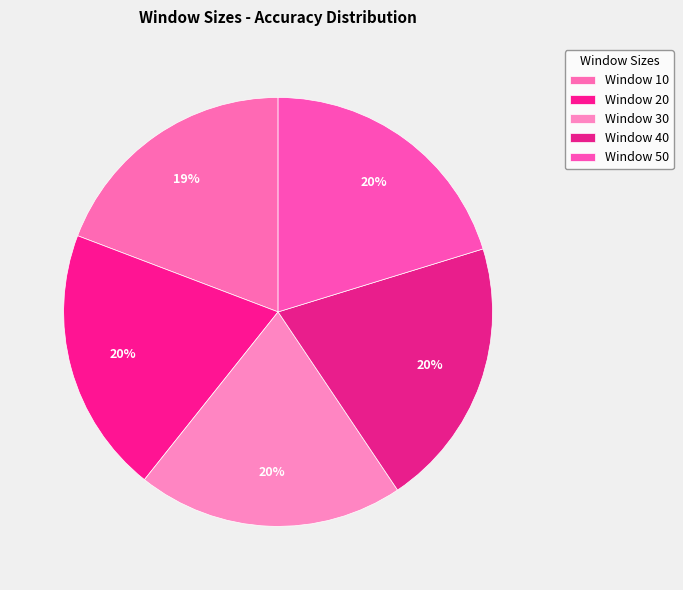

Count the number of slices in the pie.

5